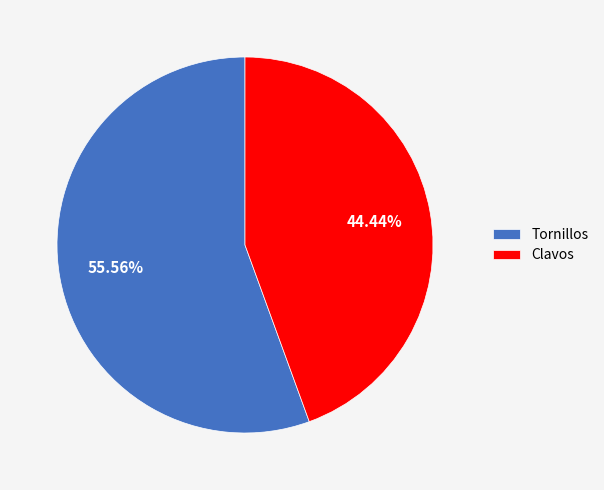

How many slices are in this pie chart?

2